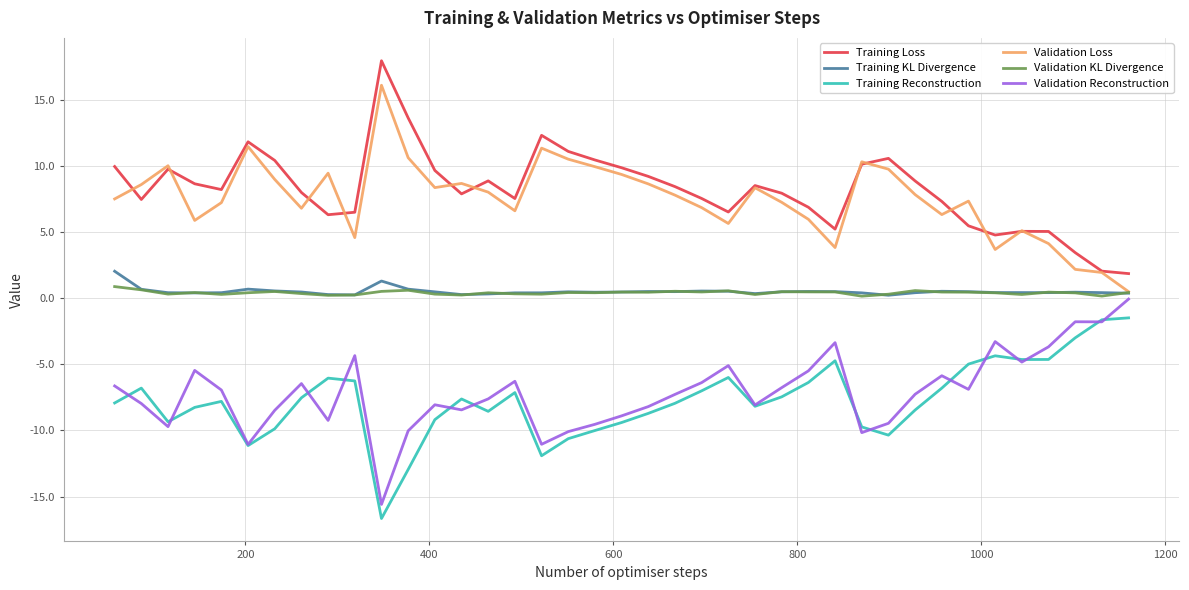

True or false: Training Loss and Validation KL Divergence intersect in this chart.

False